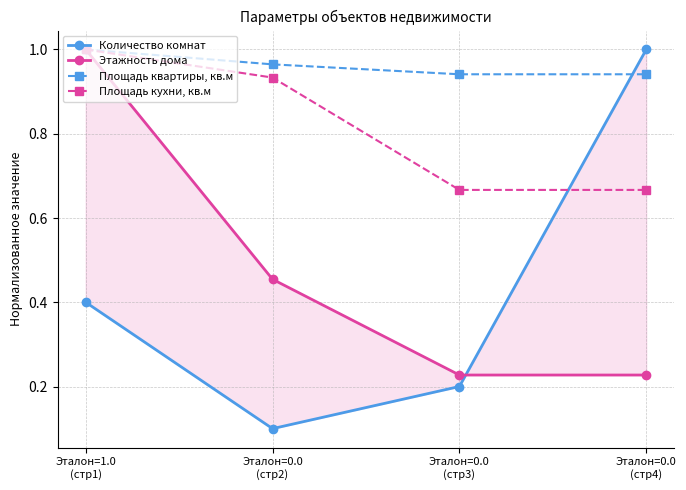

What is the difference between the highest and lowest values at Эталон=0.0
(стр2)?

0.9